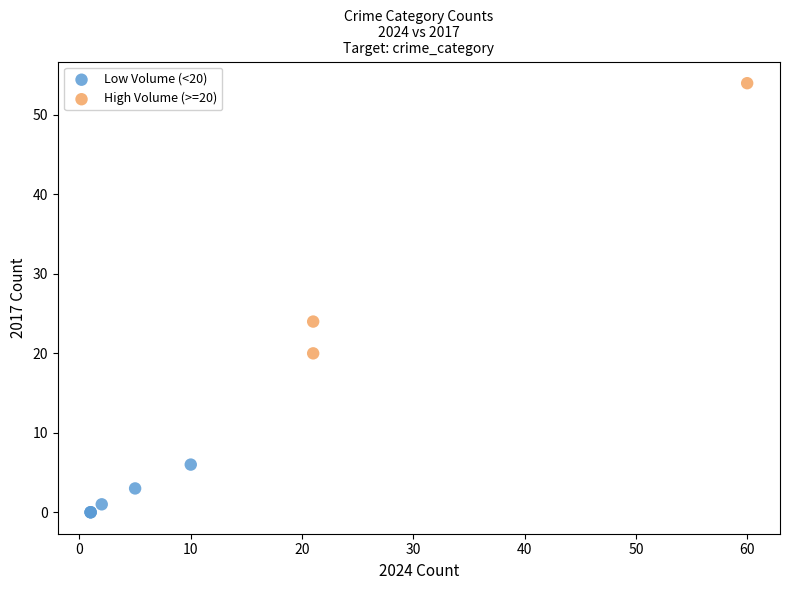

Which series has the widest spread of Y values?

High Volume (>=20)